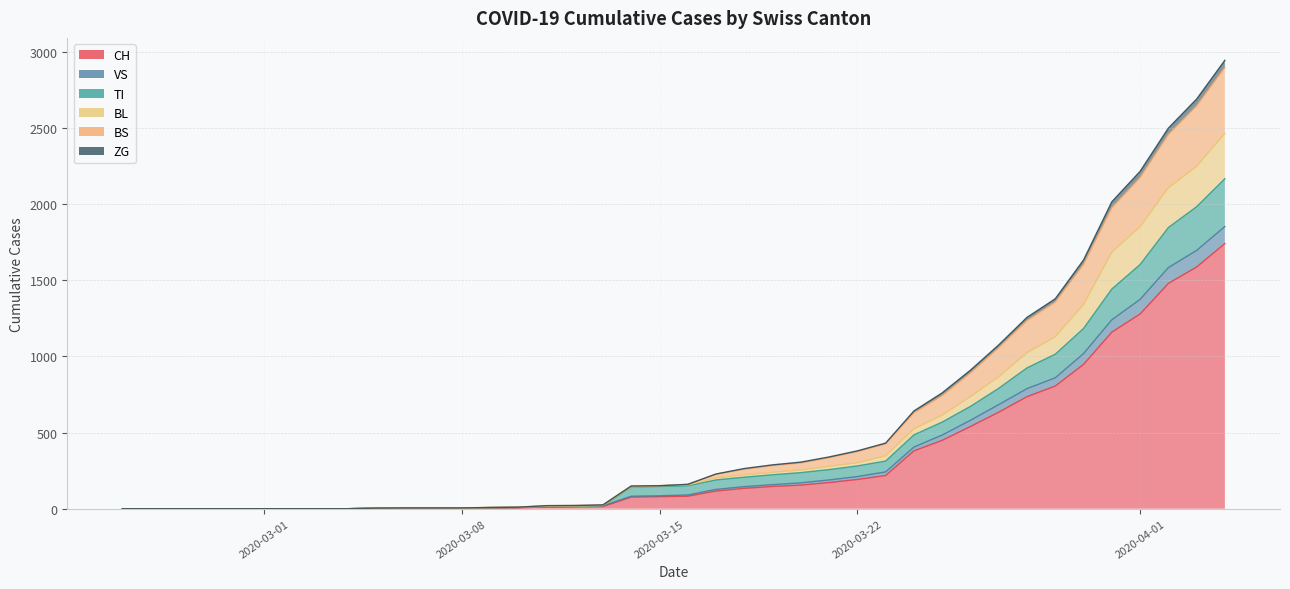

True or false: ZG and BL intersect in this chart.

False